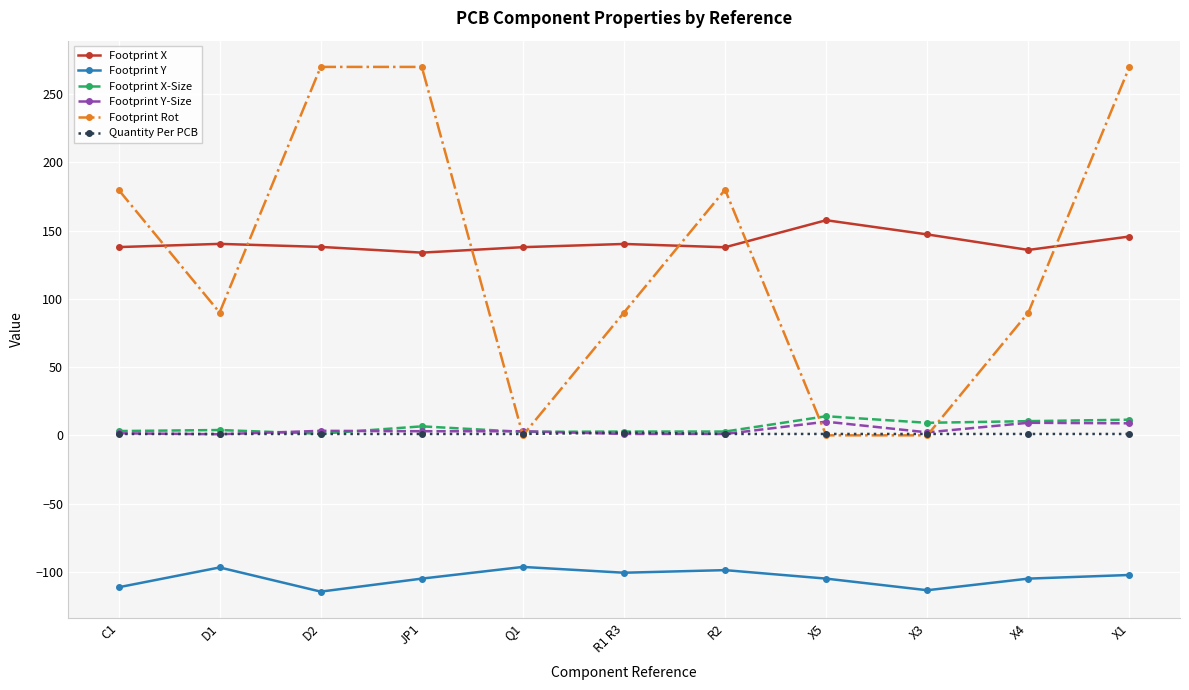

What is the smallest value displayed?

-114.5